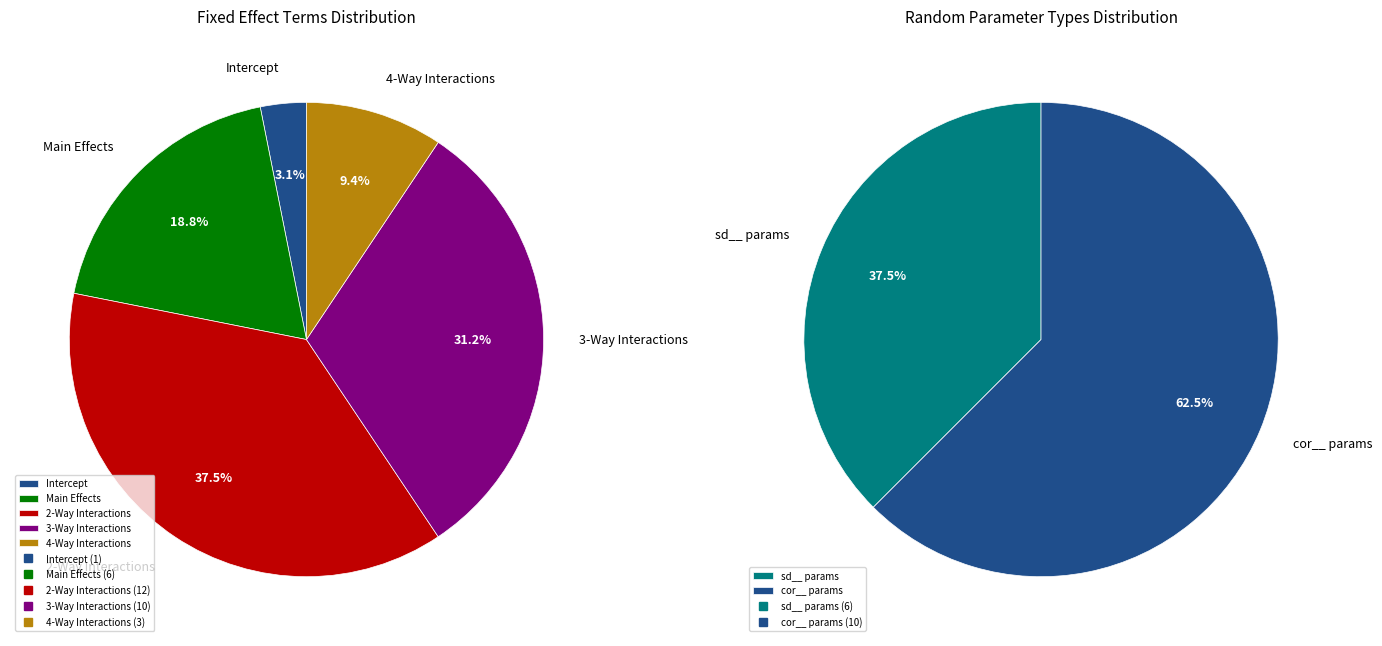

Is there a majority slice in this chart?

Yes